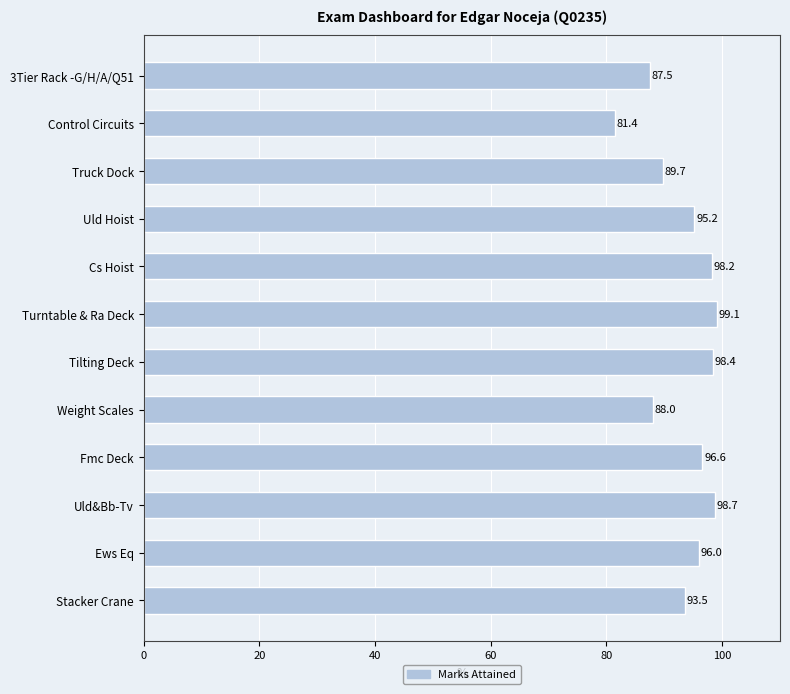

What is the maximum value shown in the chart?

99.1